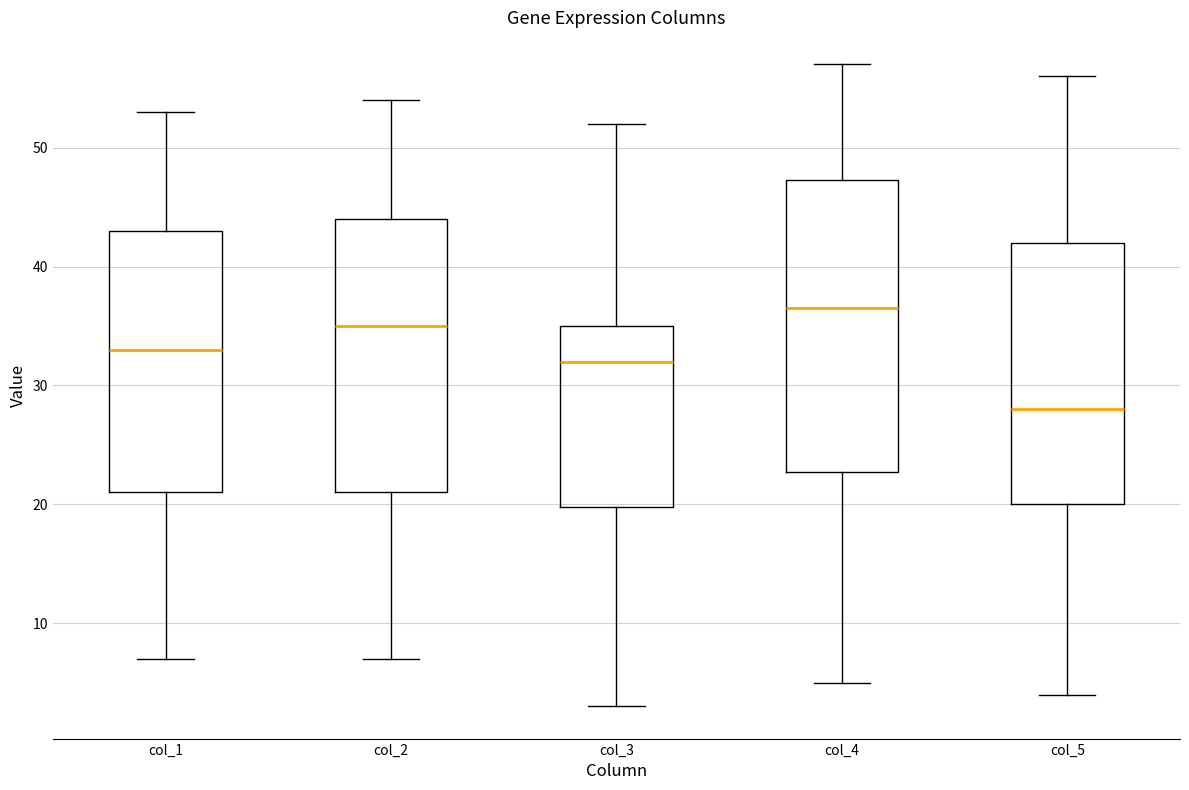

Which box's median line is the highest?

col_4